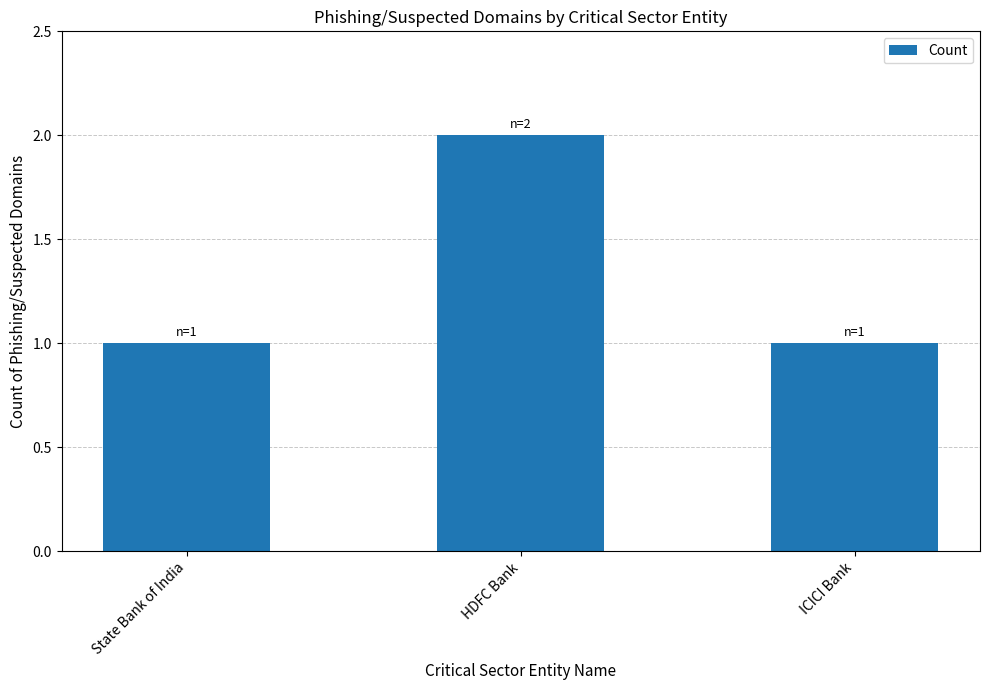

Does the chart contain any negative values?

No